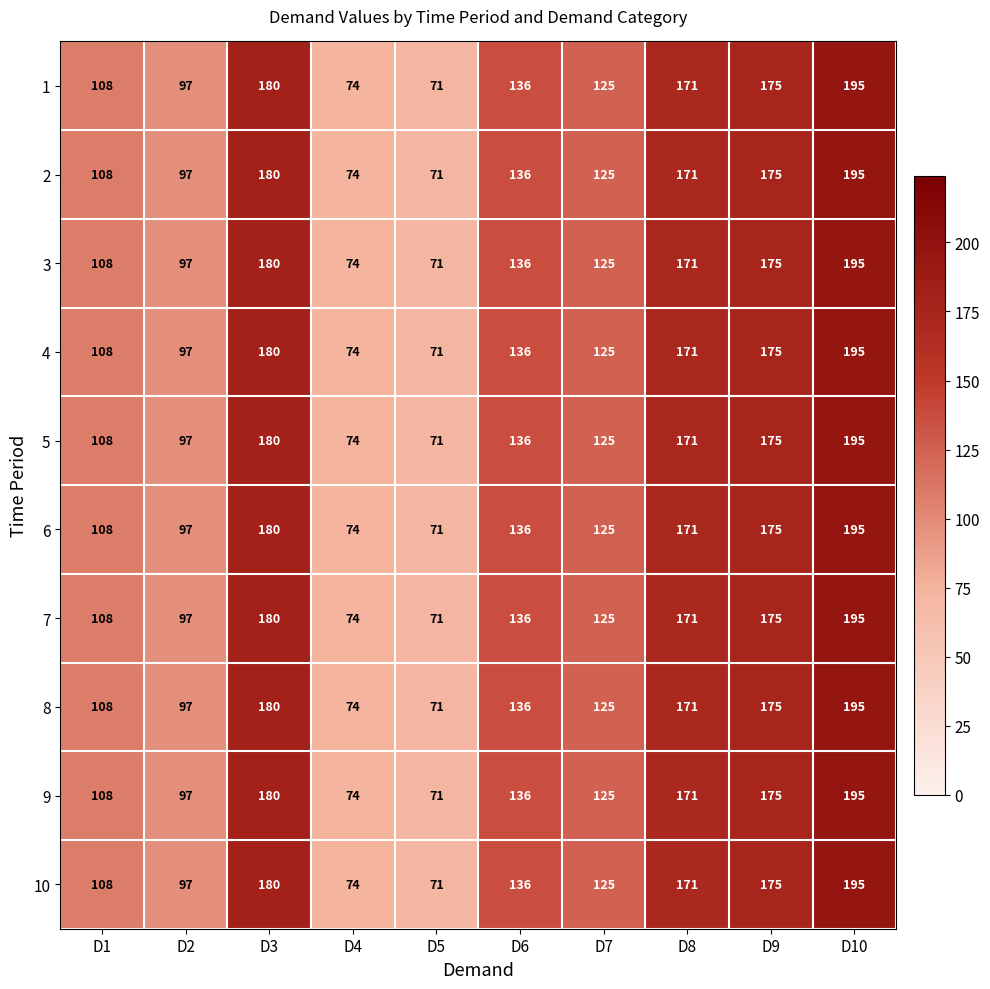

What is the approximate value of 6 at D1?

108